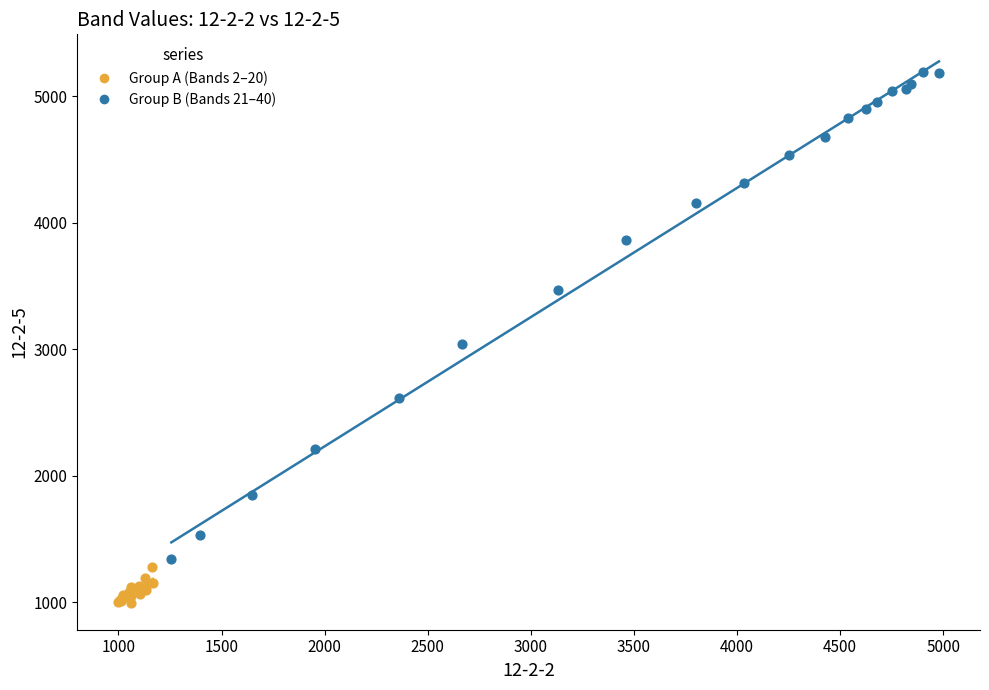

What are all the series names shown in the legend?

Group A (Bands 2–20), Group B (Bands 21–40)